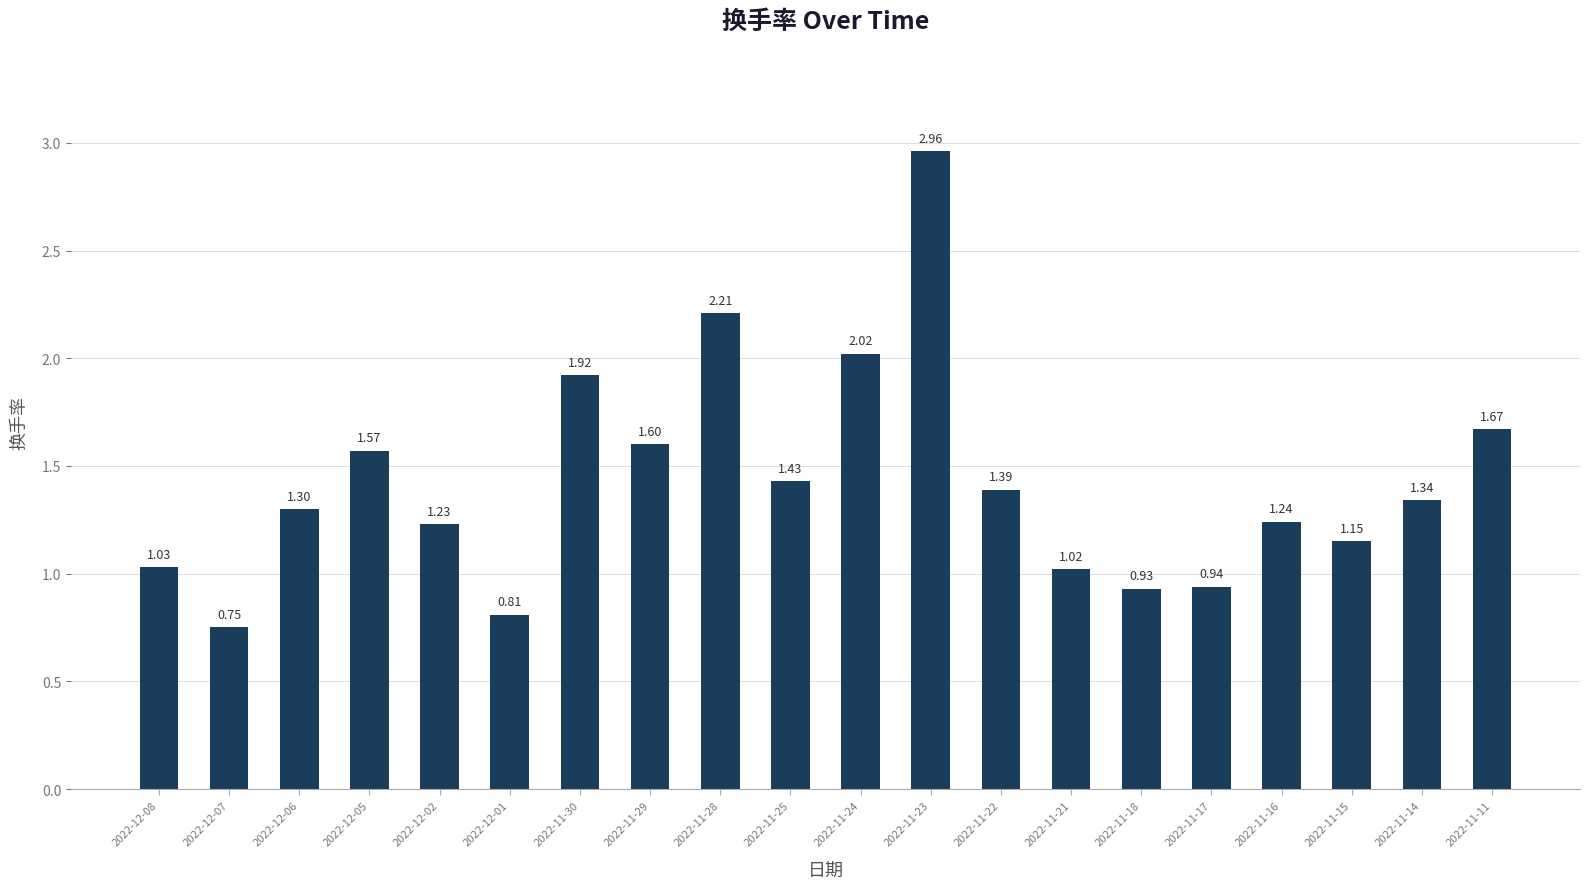

At which label does the data first exceed 1?

2022-12-08